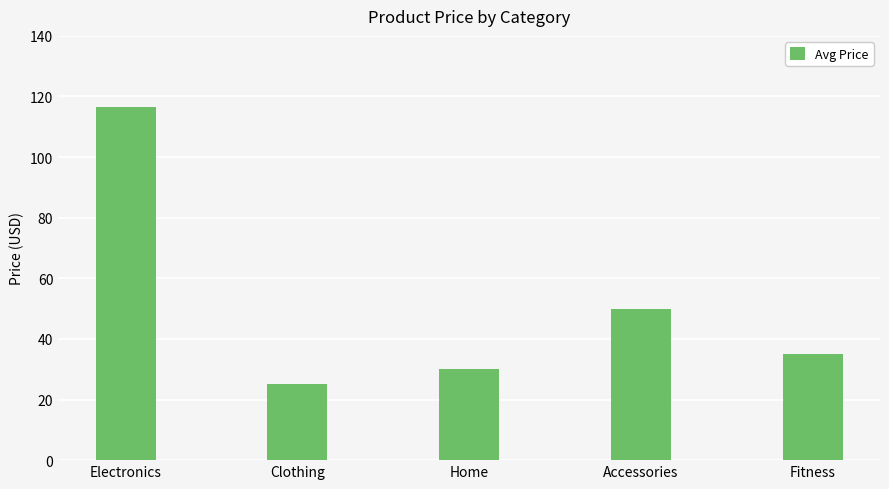

What is the label of the 2nd bar from the left?

Clothing